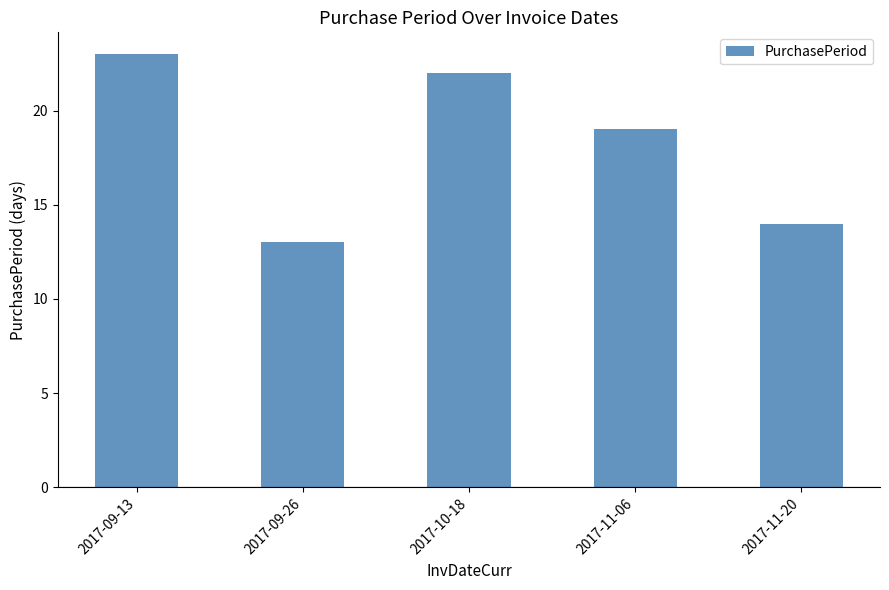

How many values are below 19?

2